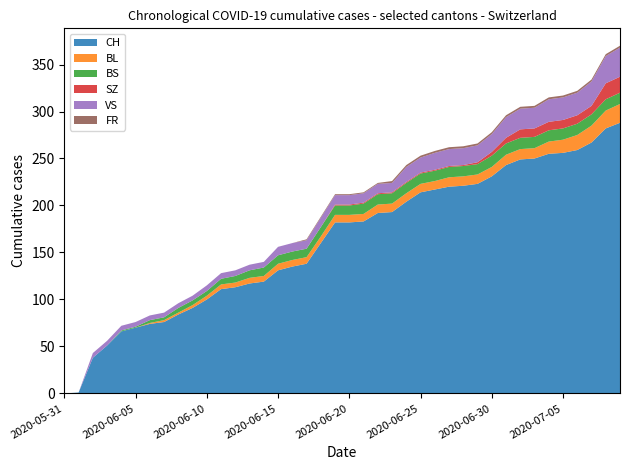

Reading left to right, list all the values displayed in this chart.

CH: 2020-05-31=0	2020-06-01=1	2020-06-02=38	2020-06-03=51	2020-06-04=66	2020-06-05=70	2020-06-06=74	2020-06-07=76	2020-06-08=84	2020-06-09=91	2020-06-10=100	2020-06-11=111	2020-06-12=113	2020-06-13=117	2020-06-14=119	2020-06-15=131	2020-06-16=135	2020-06-17=138	2020-06-18=160	2020-06-19=182	2020-06-20=182	2020-06-21=183	2020-06-22=192	2020-06-23=193	2020-06-24=204	2020-06-25=214	2020-06-26=217	2020-06-27=220	2020-06-28=221	2020-06-29=223	2020-06-30=231	2020-07-01=243	2020-07-02=249	2020-07-03=250	2020-07-04=255	2020-07-05=256	2020-07-06=259	2020-07-07=267	2020-07-08=282	2020-07-09=288
BL: 2020-05-31=0	2020-06-01=0	2020-06-02=0	2020-06-03=0	2020-06-04=0	2020-06-05=0	2020-06-06=1	2020-06-07=2	2020-06-08=2	2020-06-09=3	2020-06-10=4	2020-06-11=5	2020-06-12=5	2020-06-13=6	2020-06-14=6	2020-06-15=7	2020-06-16=7	2020-06-17=7	2020-06-18=7	2020-06-19=8	2020-06-20=8	2020-06-21=8	2020-06-22=9	2020-06-23=9	2020-06-24=9	2020-06-25=9	2020-06-26=9	2020-06-27=10	2020-06-28=10	2020-06-29=10	2020-06-30=10	2020-07-01=11	2020-07-02=11	2020-07-03=11	2020-07-04=13	2020-07-05=14	2020-07-06=16	2020-07-07=18	2020-07-08=19	2020-07-09=20
BS: 2020-05-31=0	2020-06-01=0	2020-06-02=0	2020-06-03=0	2020-06-04=1	2020-06-05=1	2020-06-06=3	2020-06-07=3	2020-06-08=5	2020-06-09=5	2020-06-10=5	2020-06-11=6	2020-06-12=7	2020-06-13=8	2020-06-14=9	2020-06-15=9	2020-06-16=9	2020-06-17=9	2020-06-18=10	2020-06-19=10	2020-06-20=10	2020-06-21=11	2020-06-22=11	2020-06-23=11	2020-06-24=11	2020-06-25=11	2020-06-26=11	2020-06-27=11	2020-06-28=11	2020-06-29=11	2020-06-30=12	2020-07-01=12	2020-07-02=12	2020-07-03=12	2020-07-04=12	2020-07-05=12	2020-07-06=12	2020-07-07=12	2020-07-08=12	2020-07-09=12
SZ: 2020-05-31=0	2020-06-01=0	2020-06-02=0	2020-06-03=0	2020-06-04=0	2020-06-05=0	2020-06-06=0	2020-06-07=0	2020-06-08=0	2020-06-09=0	2020-06-10=0	2020-06-11=0	2020-06-12=0	2020-06-13=0	2020-06-14=0	2020-06-15=0	2020-06-16=0	2020-06-17=0	2020-06-18=0	2020-06-19=1	2020-06-20=1	2020-06-21=1	2020-06-22=1	2020-06-23=1	2020-06-24=1	2020-06-25=1	2020-06-26=1	2020-06-27=1	2020-06-28=1	2020-06-29=2	2020-06-30=4	2020-07-01=6	2020-07-02=9	2020-07-03=9	2020-07-04=9	2020-07-05=9	2020-07-06=9	2020-07-07=9	2020-07-08=17	2020-07-09=17
VS: 2020-05-31=0	2020-06-01=0	2020-06-02=5	2020-06-03=5	2020-06-04=5	2020-06-05=5	2020-06-06=5	2020-06-07=5	2020-06-08=5	2020-06-09=5	2020-06-10=6	2020-06-11=6	2020-06-12=6	2020-06-13=6	2020-06-14=6	2020-06-15=9	2020-06-16=9	2020-06-17=9	2020-06-18=10	2020-06-19=10	2020-06-20=10	2020-06-21=10	2020-06-22=10	2020-06-23=10	2020-06-24=16	2020-06-25=16	2020-06-26=18	2020-06-27=18	2020-06-28=18	2020-06-29=18	2020-06-30=19	2020-07-01=22	2020-07-02=22	2020-07-03=22	2020-07-04=24	2020-07-05=24	2020-07-06=24	2020-07-07=26	2020-07-08=29	2020-07-09=31
FR: 2020-05-31=0	2020-06-01=0	2020-06-02=0	2020-06-03=0	2020-06-04=0	2020-06-05=0	2020-06-06=0	2020-06-07=0	2020-06-08=0	2020-06-09=0	2020-06-10=0	2020-06-11=0	2020-06-12=0	2020-06-13=0	2020-06-14=0	2020-06-15=0	2020-06-16=0	2020-06-17=1	2020-06-18=1	2020-06-19=1	2020-06-20=1	2020-06-21=1	2020-06-22=1	2020-06-23=2	2020-06-24=2	2020-06-25=2	2020-06-26=2	2020-06-27=2	2020-06-28=2	2020-06-29=2	2020-06-30=2	2020-07-01=2	2020-07-02=2	2020-07-03=2	2020-07-04=2	2020-07-05=2	2020-07-06=2	2020-07-07=2	2020-07-08=2	2020-07-09=2